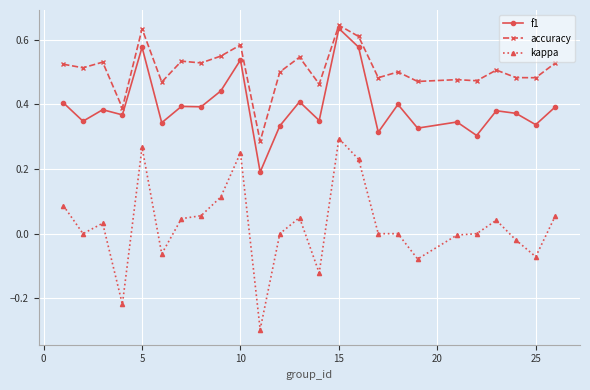

True or false: kappa and f1 cross at least once.

False